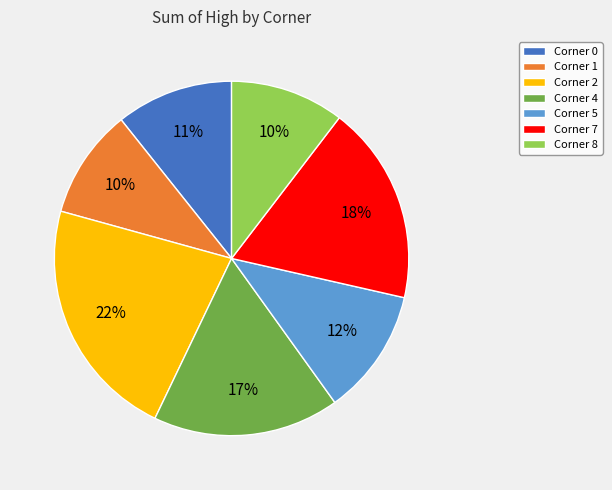

Which slice is the largest?

Corner 2